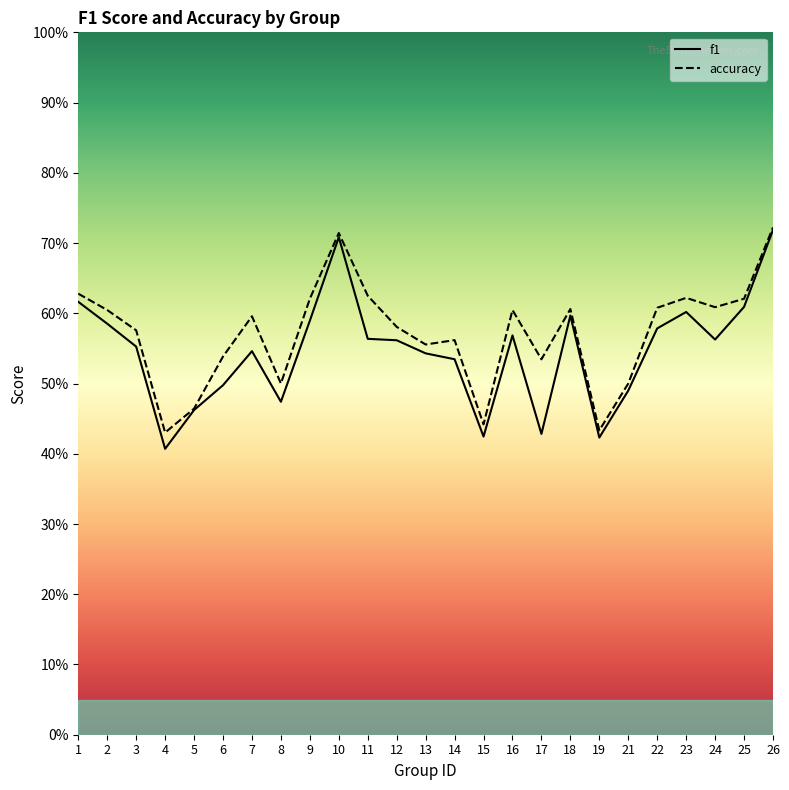

How many lines are shown in the chart?

2